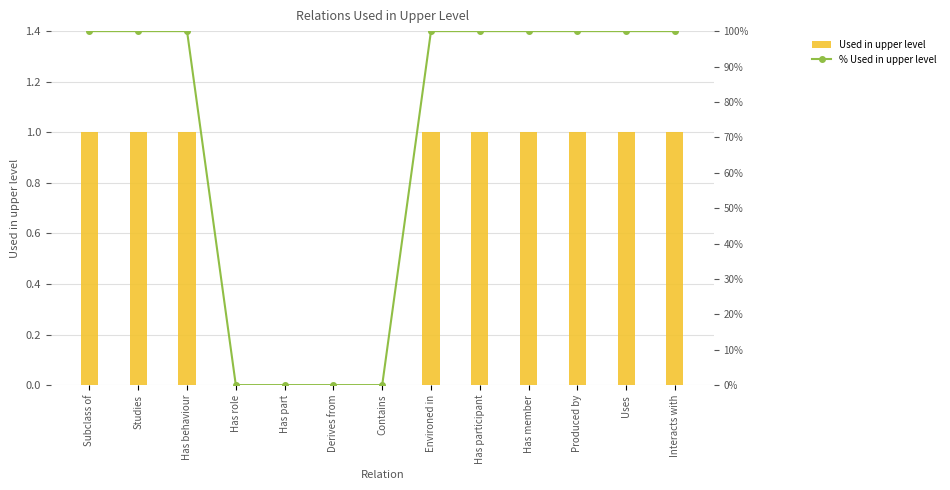

Reading left to right, what are all the values shown in this chart?

Used in upper level: 1	1	1	0	0	0	0	1	1	1	1	1	1
% Used in upper level: 1	1	1	0	0	0	0	1	1	1	1	1	1